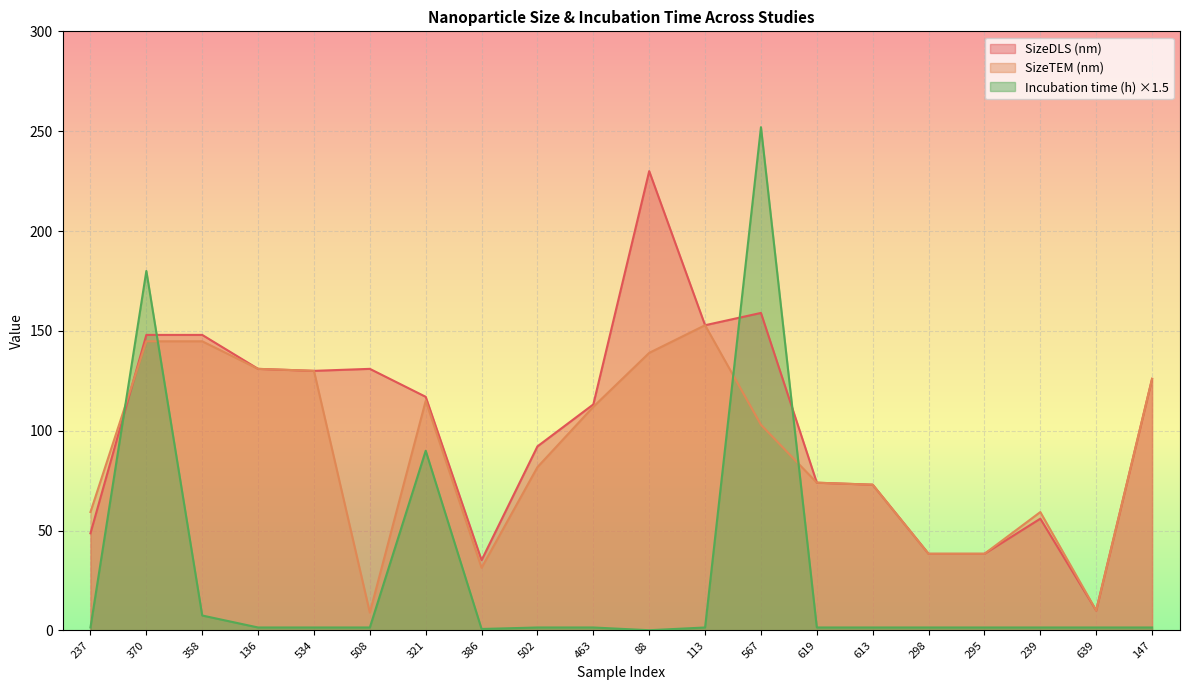

What is the difference between the maximum and minimum values in the SizeTEM (nm) series?

143.9